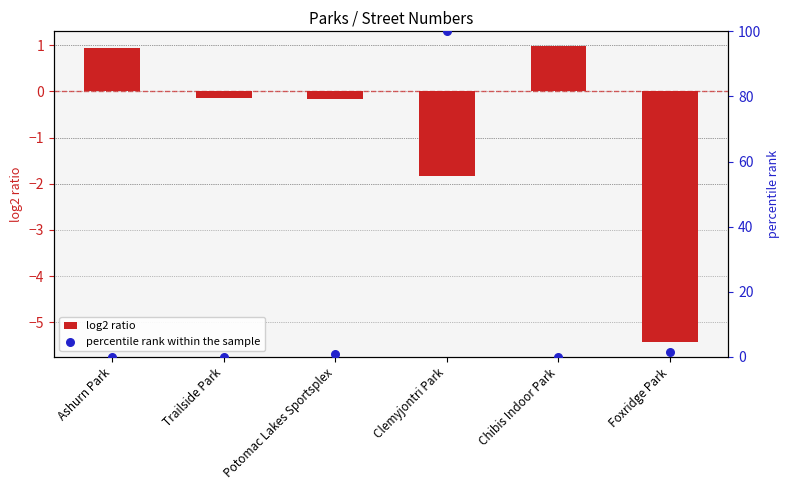

At which category is the sum across all series the highest?

Clemyjontri Park